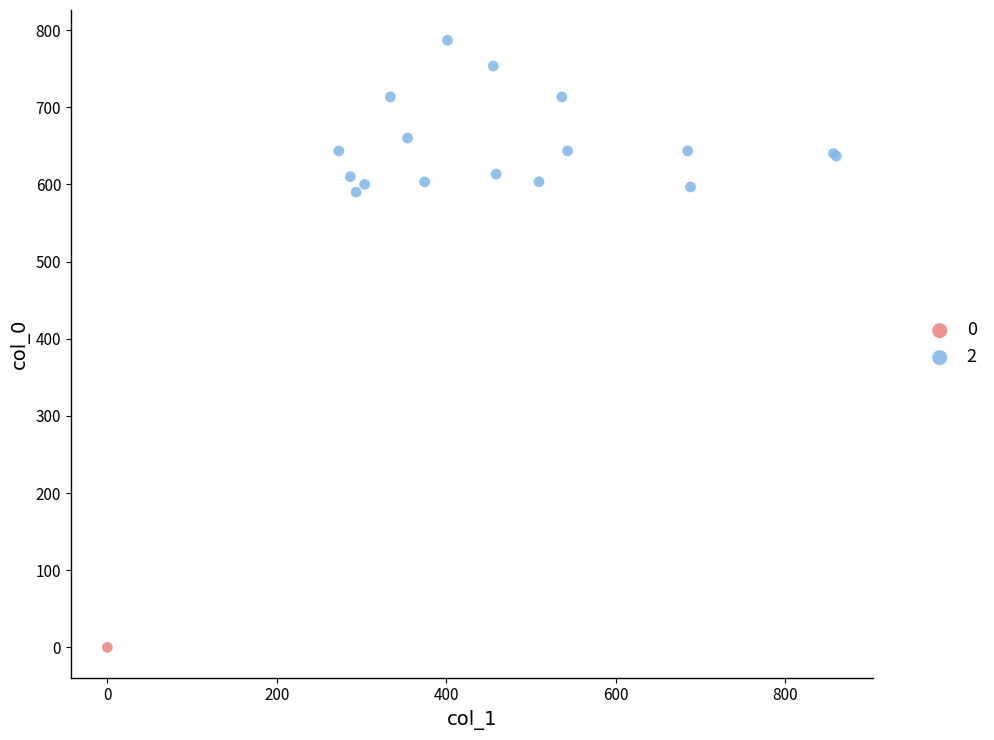

Which series contains the lowest Y value?

0